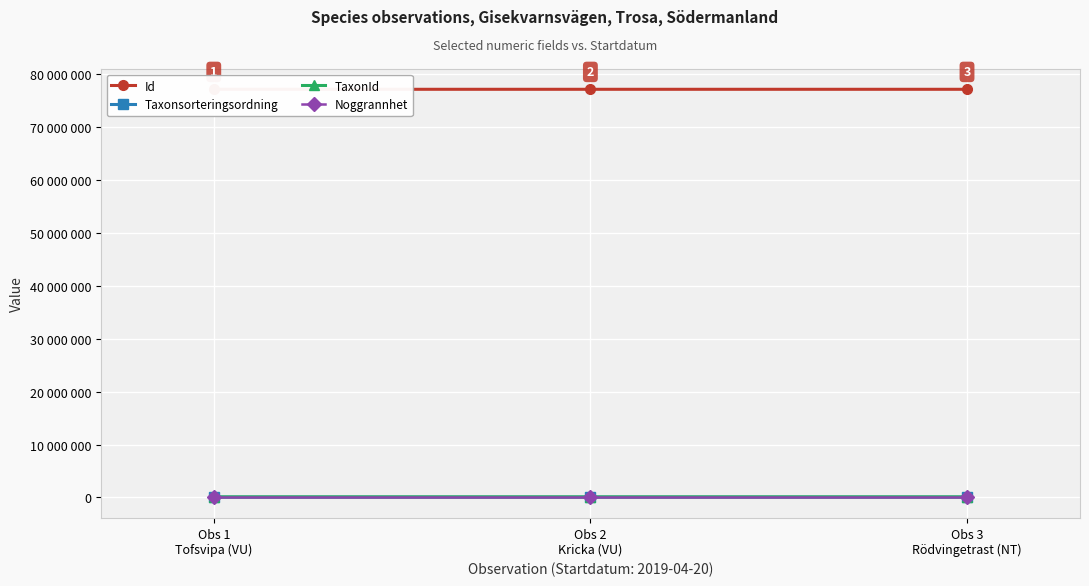

Reading right to left, extract all data points from this chart.

Id: Obs 3
Rödvingetrast (NT)=77161813	Obs 2
Kricka (VU)=77161766	Obs 1
Tofsvipa (VU)=77161847
Taxonsorteringsordning: Obs 3
Rödvingetrast (NT)=56806	Obs 2
Kricka (VU)=55511	Obs 1
Tofsvipa (VU)=55803
TaxonId: Obs 3
Rödvingetrast (NT)=103001	Obs 2
Kricka (VU)=102932	Obs 1
Tofsvipa (VU)=102952
Noggrannhet: Obs 3
Rödvingetrast (NT)=50	Obs 2
Kricka (VU)=50	Obs 1
Tofsvipa (VU)=50